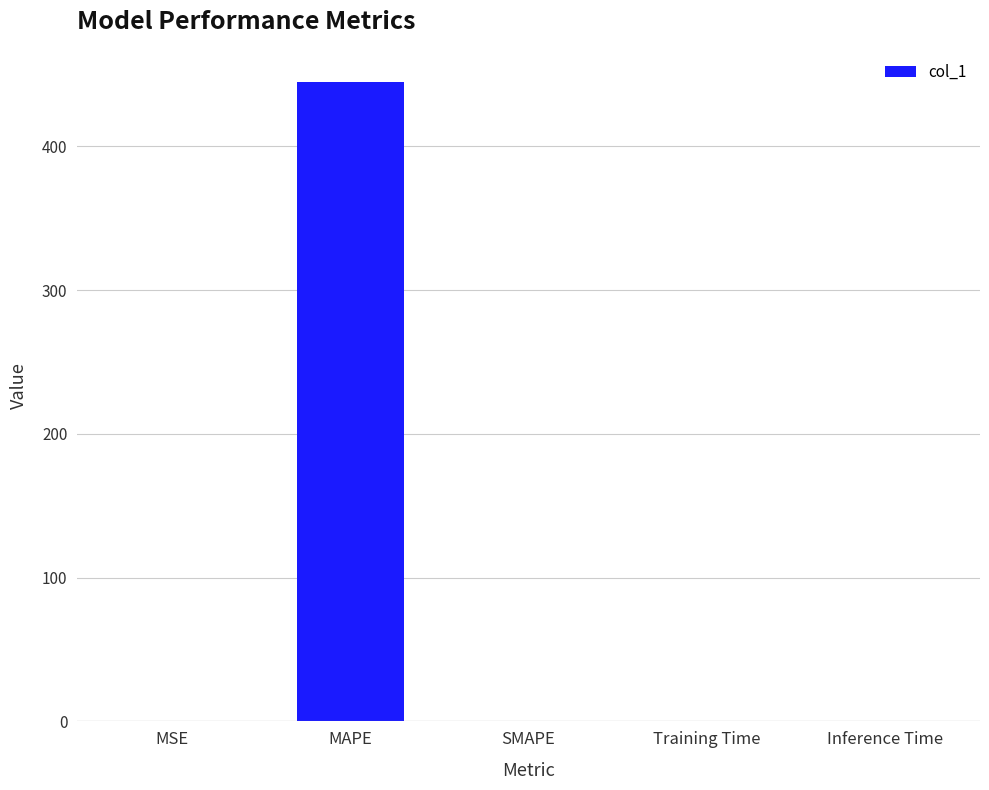

How many values exceed 0?

4